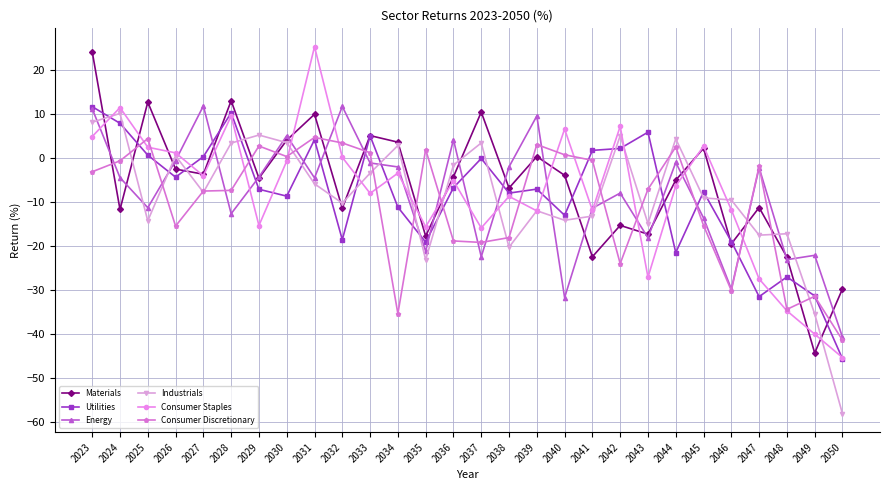

Read the Utilities value at 2036.

-6.8